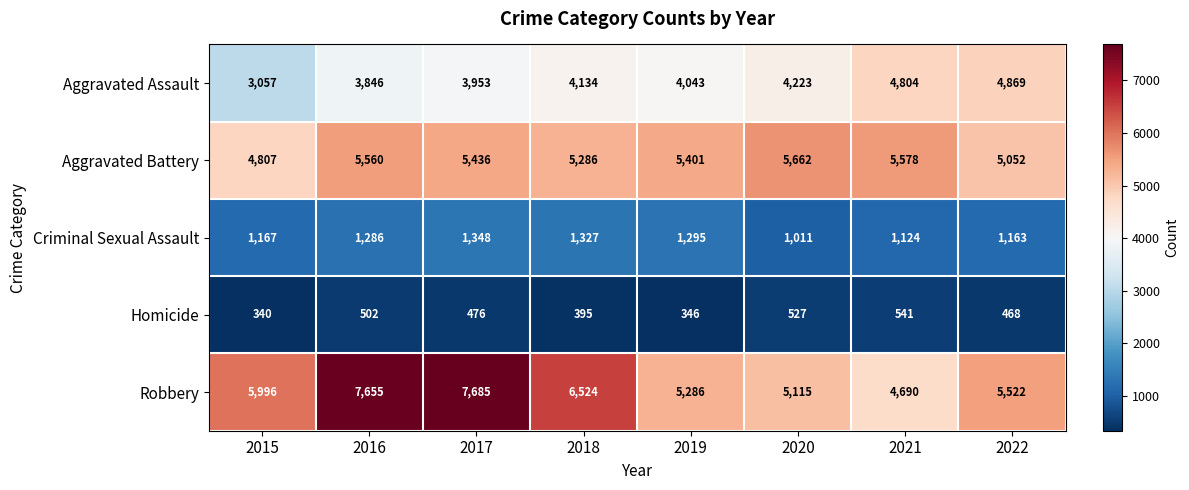

Where is Homicide nearest to the value 440?

2022